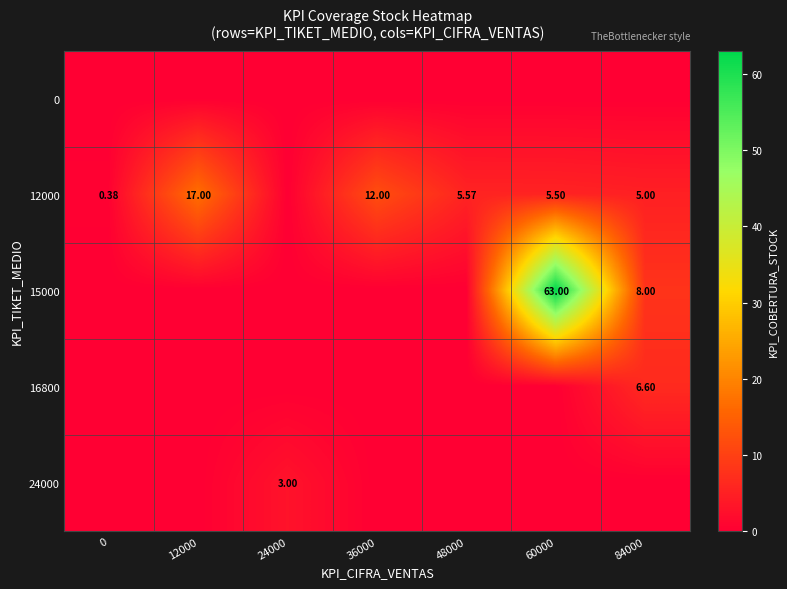

Where does the 12000 series first go above 5?

12000